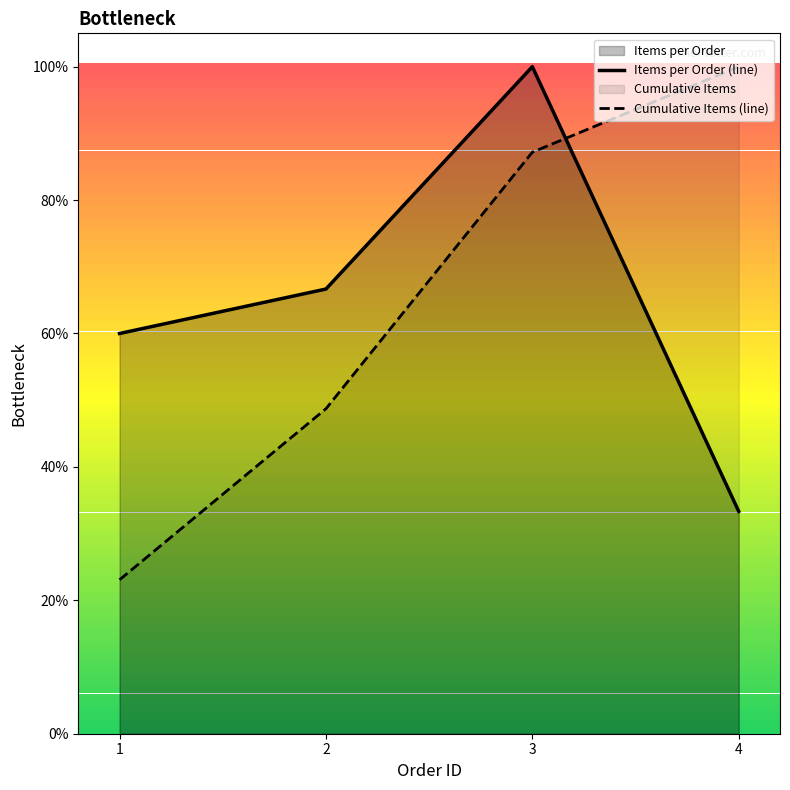

What is the difference between the Items per Order (line) values at 2 and 4?

33.3